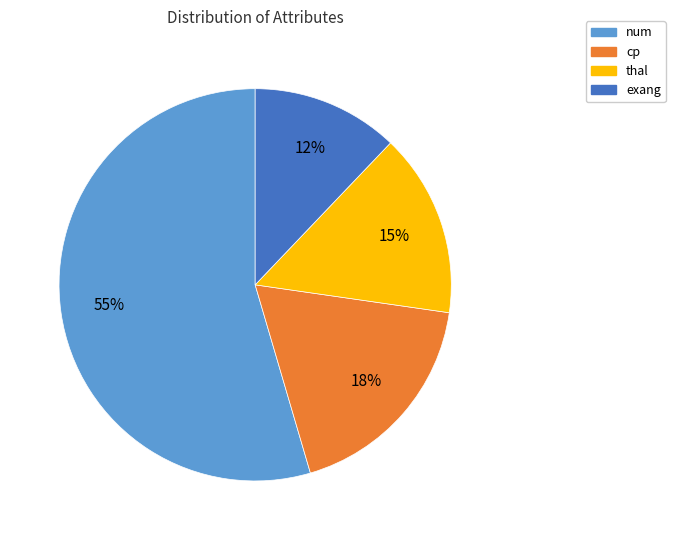

Which has a higher value, num or cp?

num